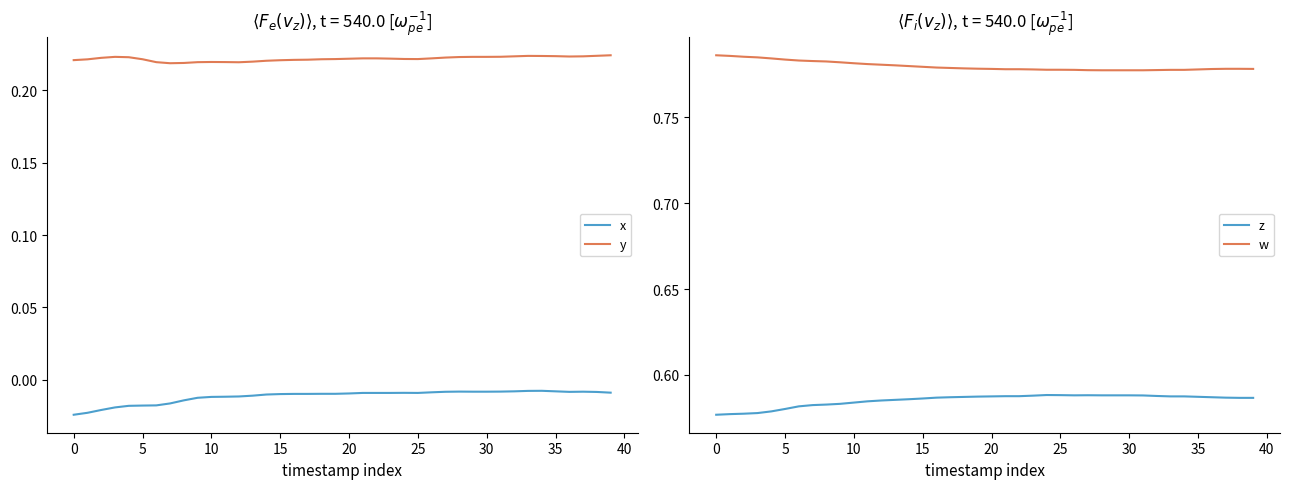

Which series has the widest spread of values?

x